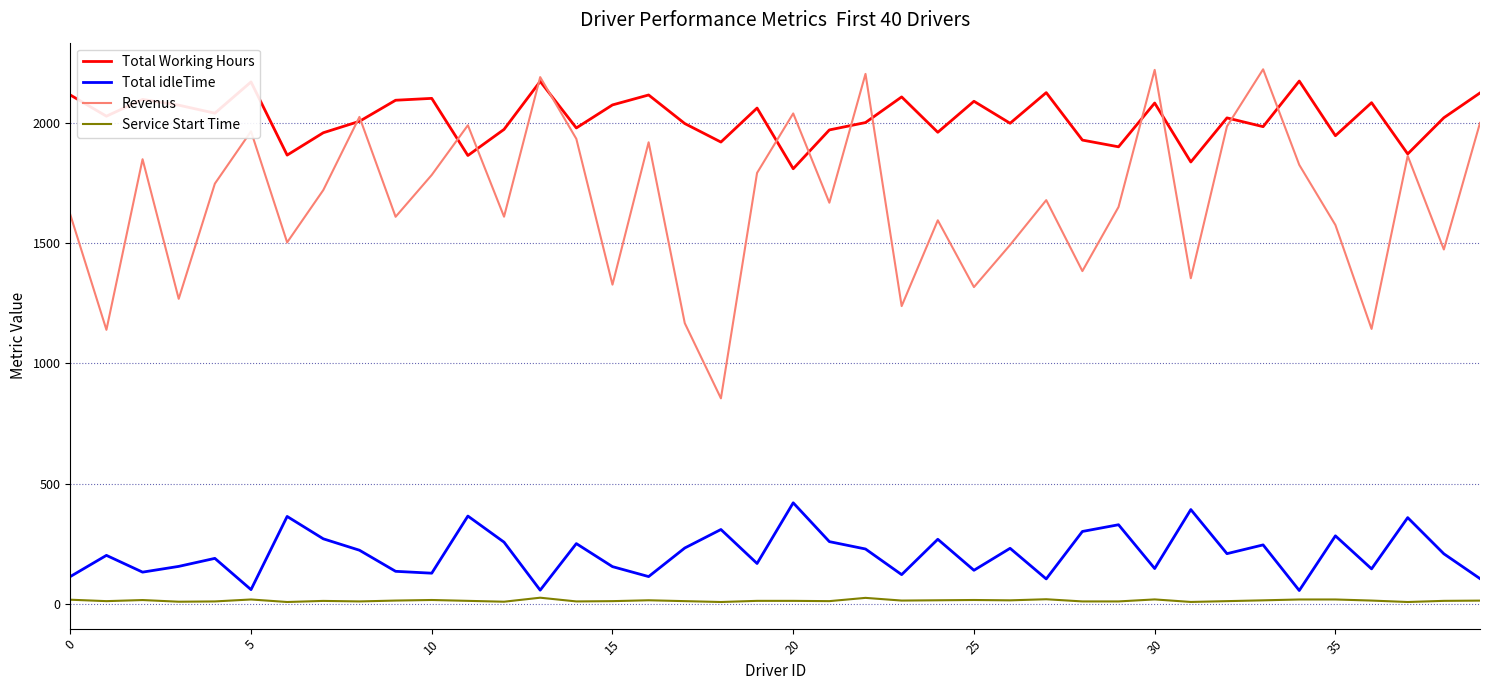

Which series has the largest total across all categories?

Total Working Hours